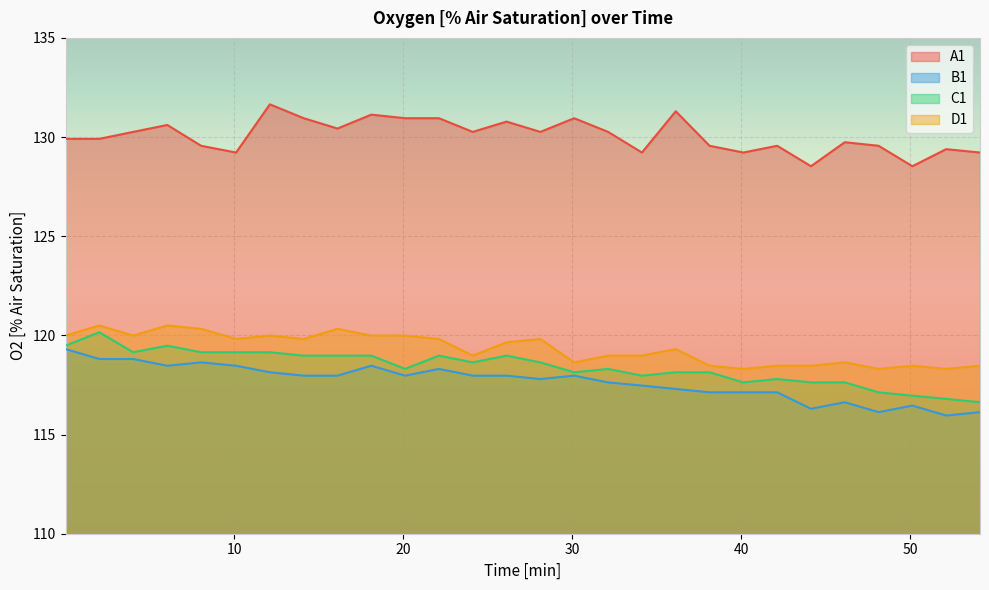

Is it true that A1 equals 130.9 at 30.12?

True